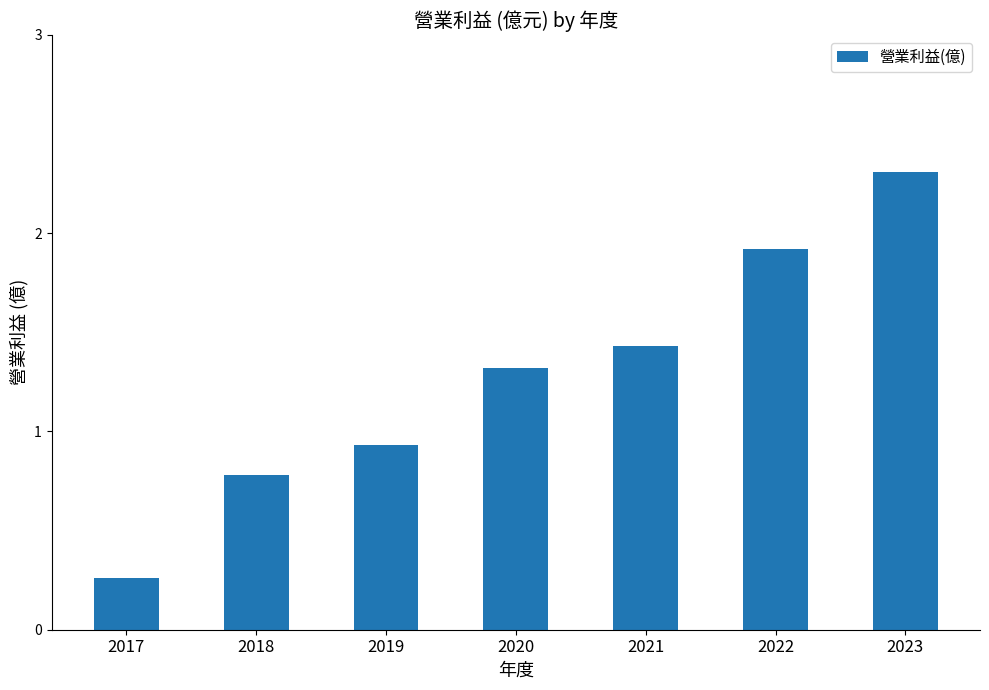

What is the value of the 4th bar from the left?

1.3